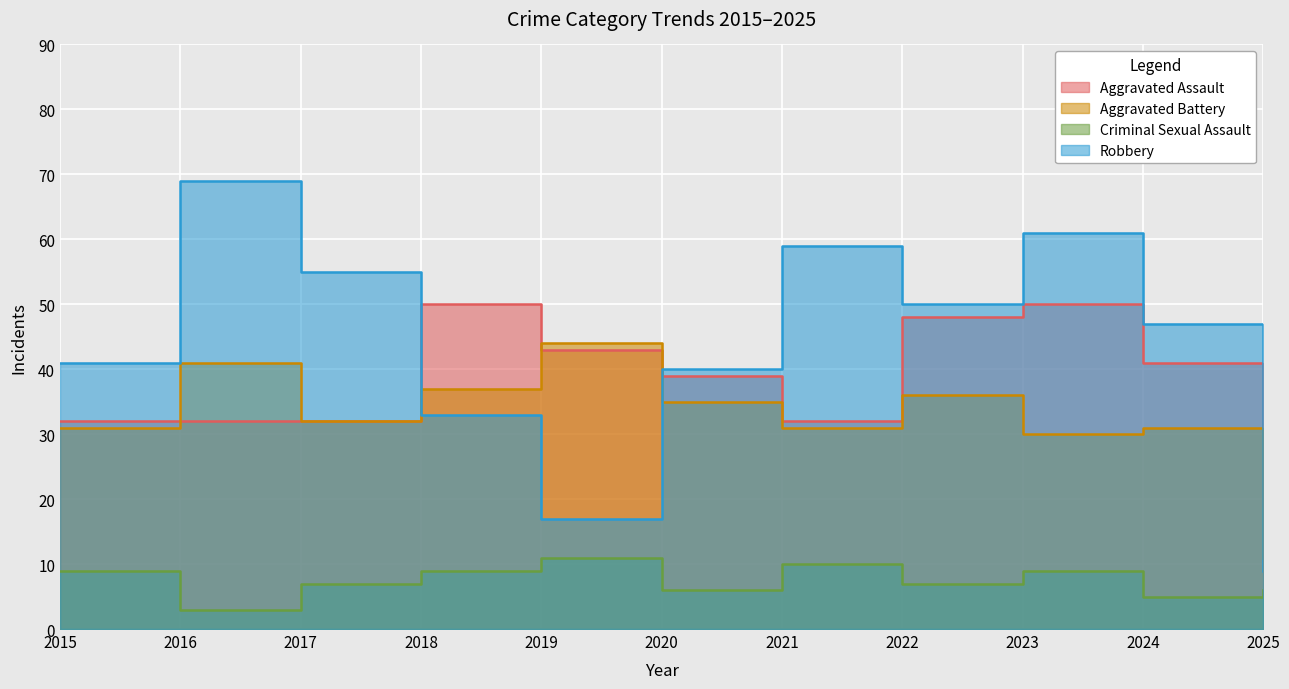

True or false: Criminal Sexual Assault and Aggravated Battery cross at least once.

False